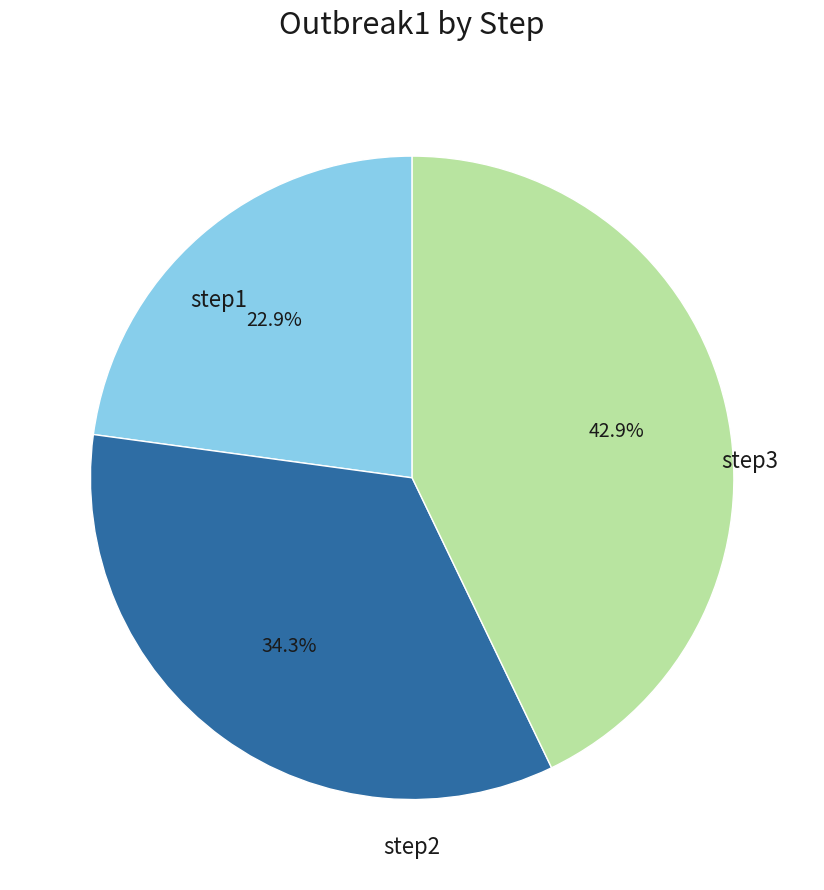

Count the number of slices in the pie.

3